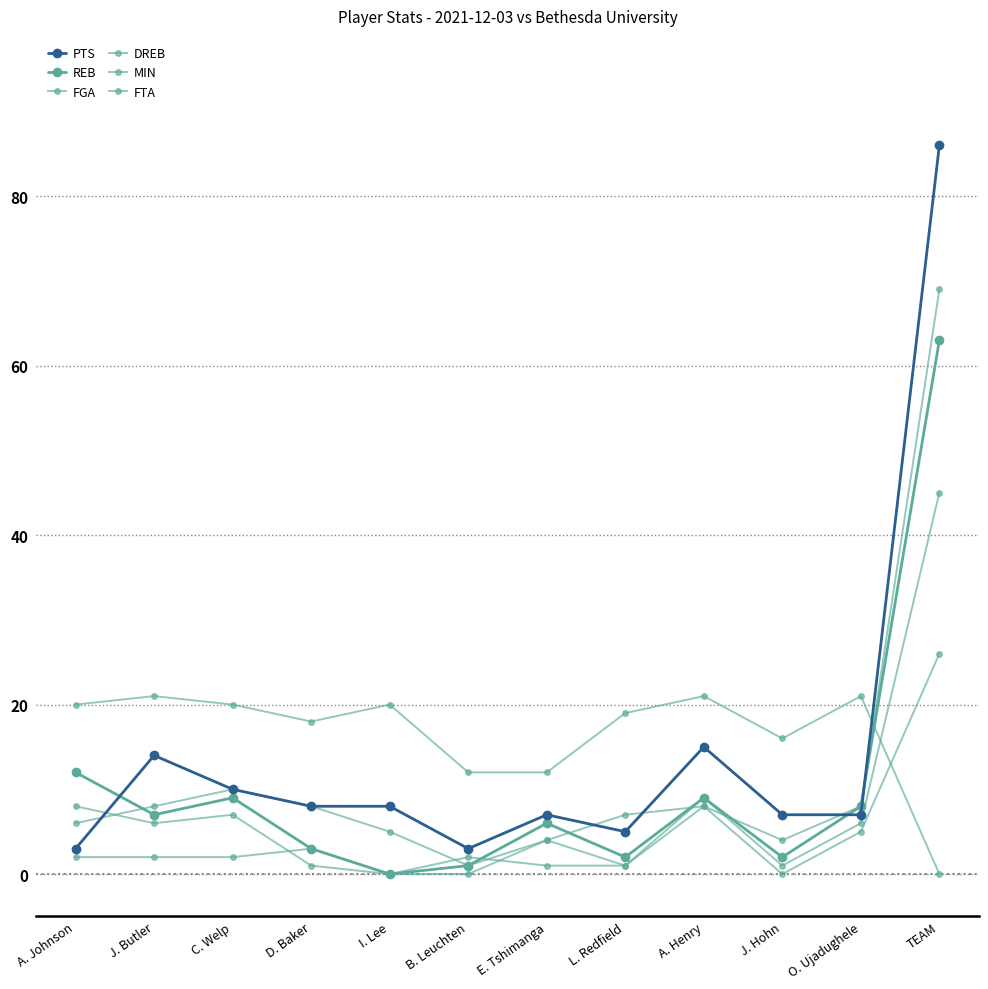

Reading left to right, transcribe all the data shown in this chart.

PTS: A. Johnson=3	J. Butler=14	C. Welp=10	D. Baker=8	I. Lee=8	B. Leuchten=3	E. Tshimanga=7	L. Redfield=5	A. Henry=15	J. Hohn=7	O. Ujadughele=7	TEAM=86
REB: A. Johnson=12	J. Butler=7	C. Welp=9	D. Baker=3	I. Lee=0	B. Leuchten=1	E. Tshimanga=6	L. Redfield=2	A. Henry=9	J. Hohn=2	O. Ujadughele=8	TEAM=63
FGA: A. Johnson=6	J. Butler=8	C. Welp=10	D. Baker=8	I. Lee=5	B. Leuchten=1	E. Tshimanga=4	L. Redfield=7	A. Henry=8	J. Hohn=4	O. Ujadughele=8	TEAM=69
DREB: A. Johnson=8	J. Butler=6	C. Welp=7	D. Baker=1	I. Lee=0	B. Leuchten=0	E. Tshimanga=4	L. Redfield=1	A. Henry=9	J. Hohn=1	O. Ujadughele=6	TEAM=45
MIN: A. Johnson=20	J. Butler=21	C. Welp=20	D. Baker=18	I. Lee=20	B. Leuchten=12	E. Tshimanga=12	L. Redfield=19	A. Henry=21	J. Hohn=16	O. Ujadughele=21	TEAM=0
FTA: A. Johnson=2	J. Butler=2	C. Welp=2	D. Baker=3	I. Lee=0	B. Leuchten=2	E. Tshimanga=1	L. Redfield=1	A. Henry=8	J. Hohn=0	O. Ujadughele=5	TEAM=26